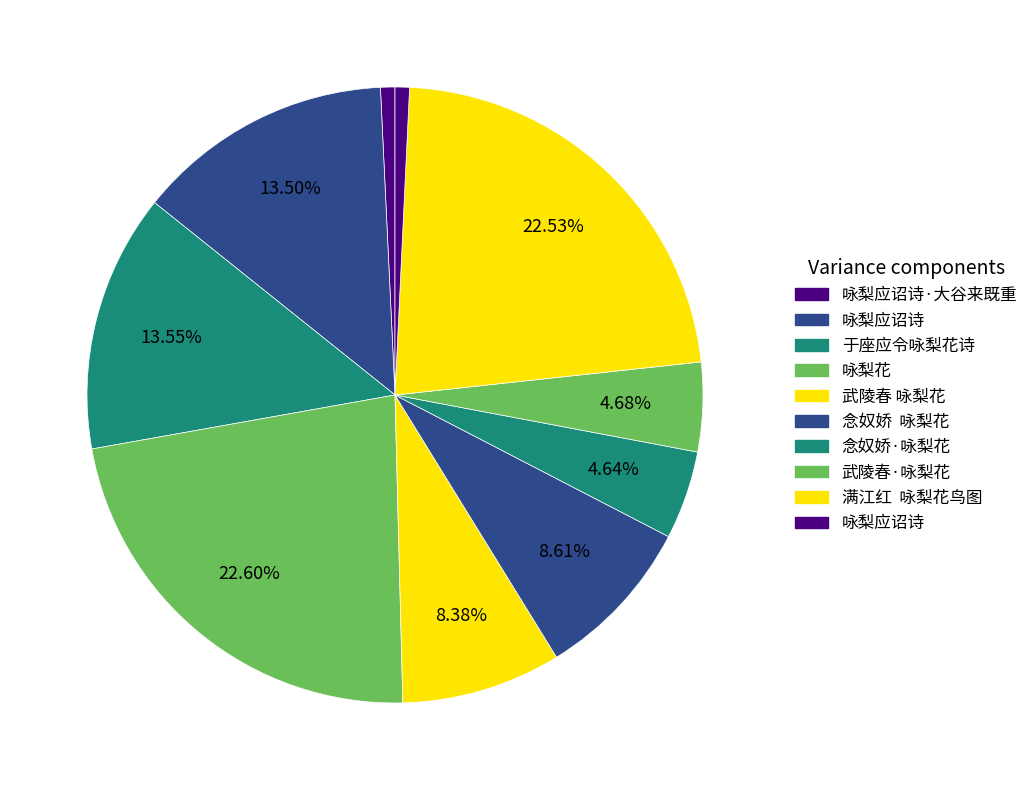

How many slices are in this pie chart?

10